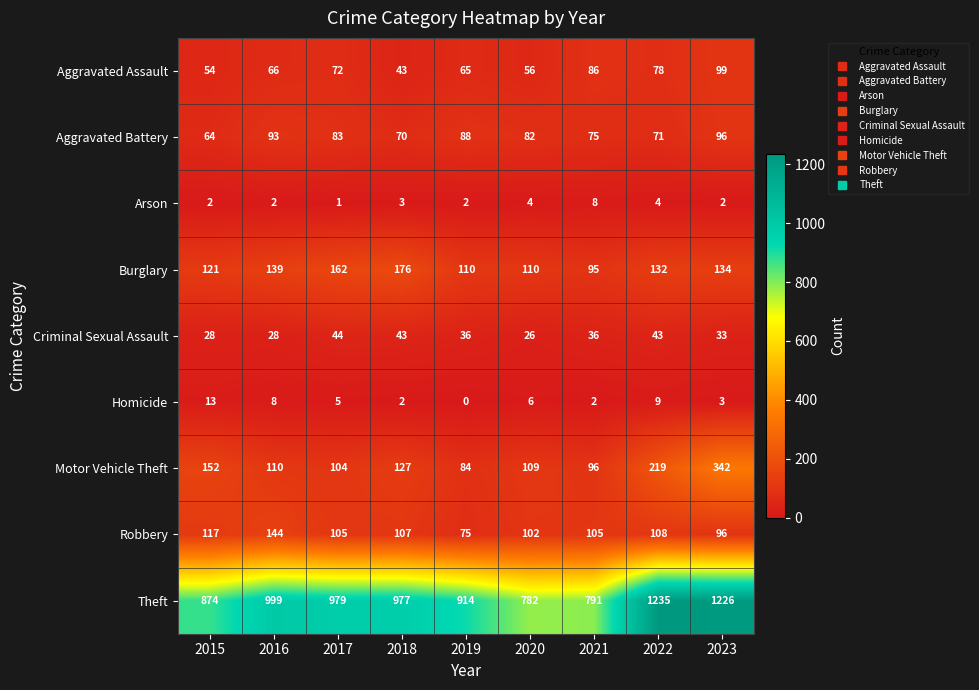

At which category is the sum across all series the highest?

2023